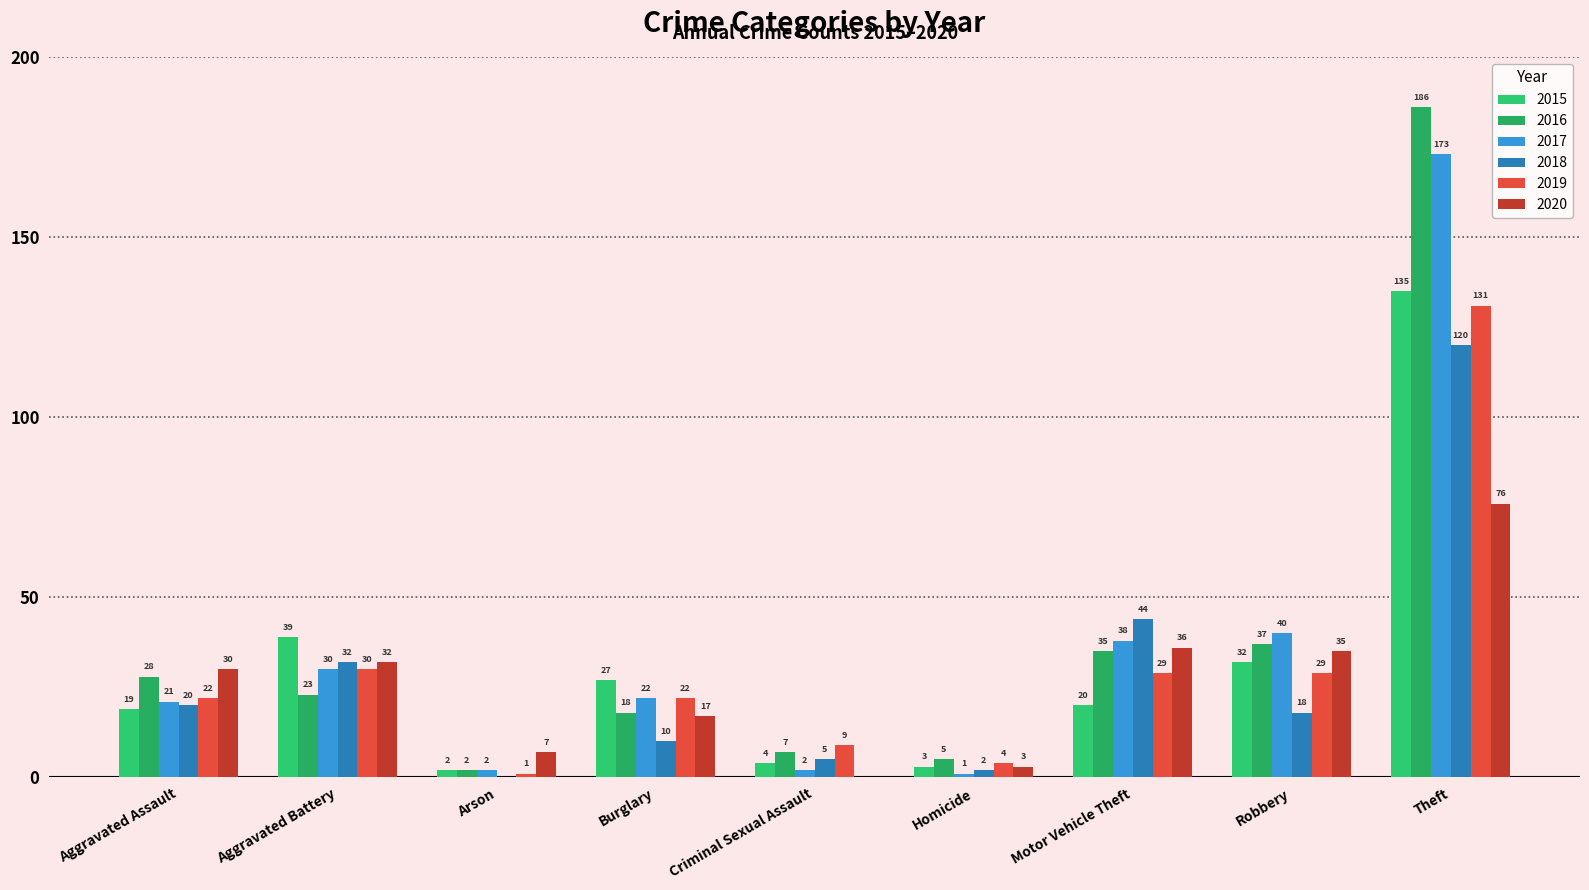

The value of 2015 at Arson is 3. True or false?

False